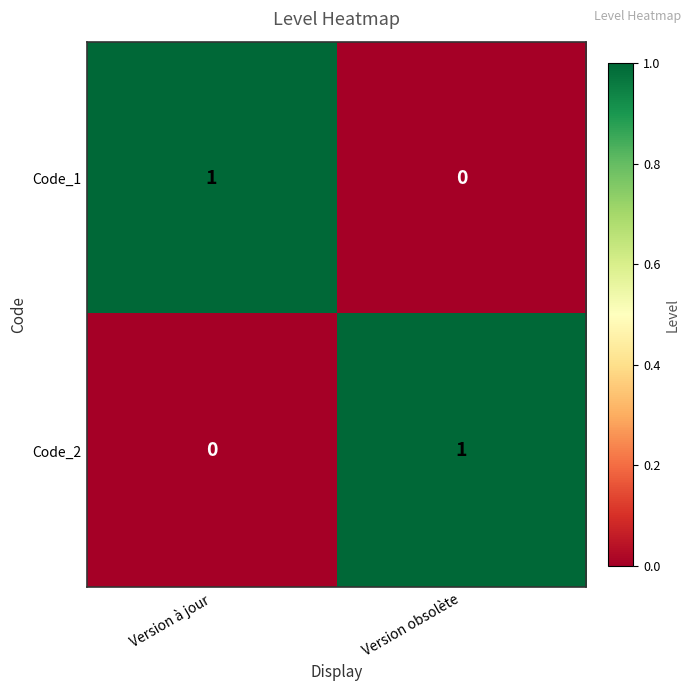

At Version obsolète, list the series in order from largest to smallest.

Code_2, Code_1